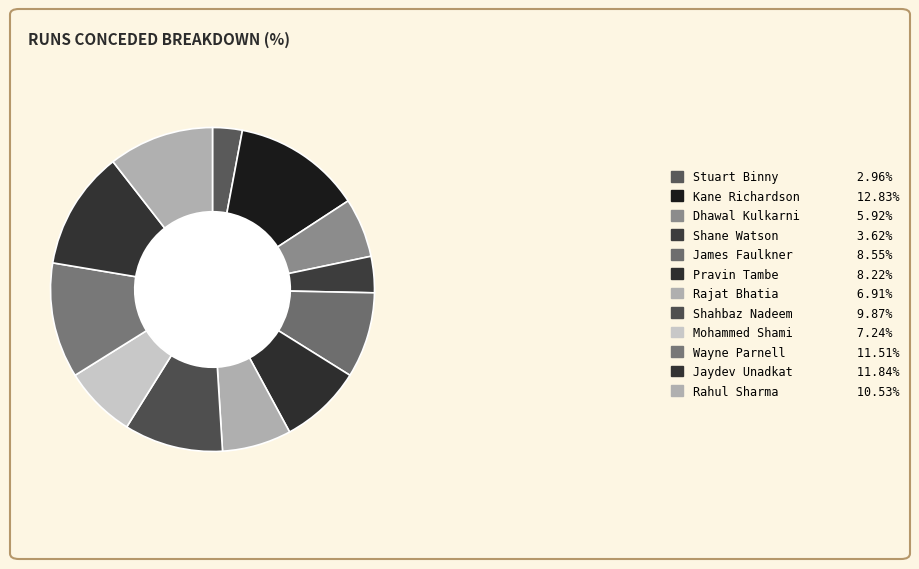

How many slices are in this pie chart?

12